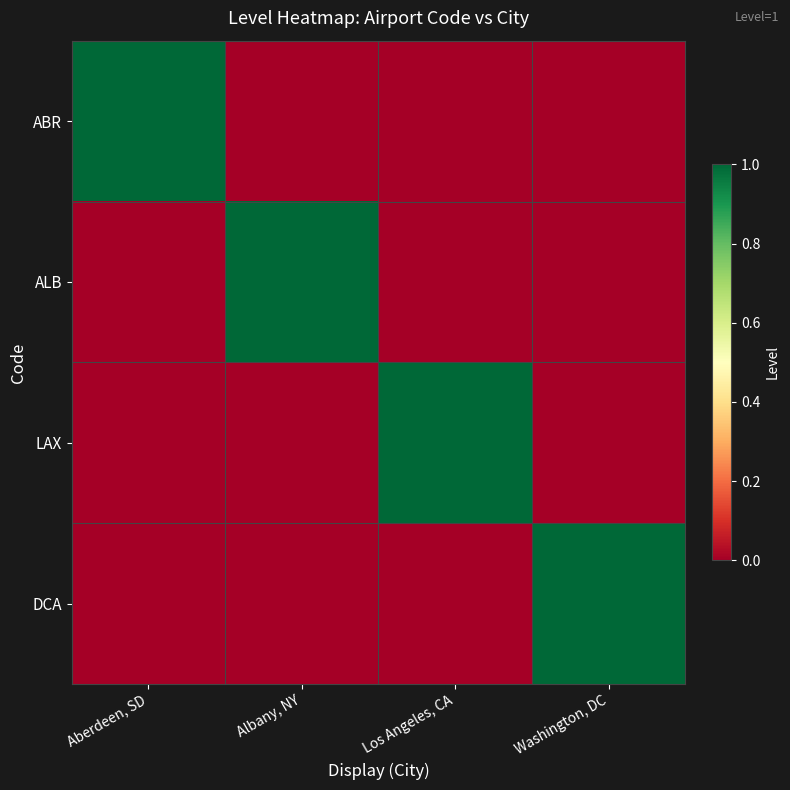

How many distinct data groups are displayed?

4